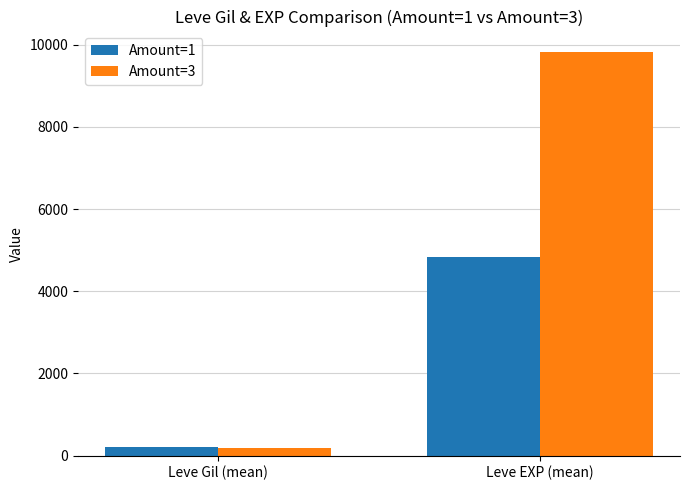

At which label does Amount=3 reach its minimum?

Leve Gil (mean)